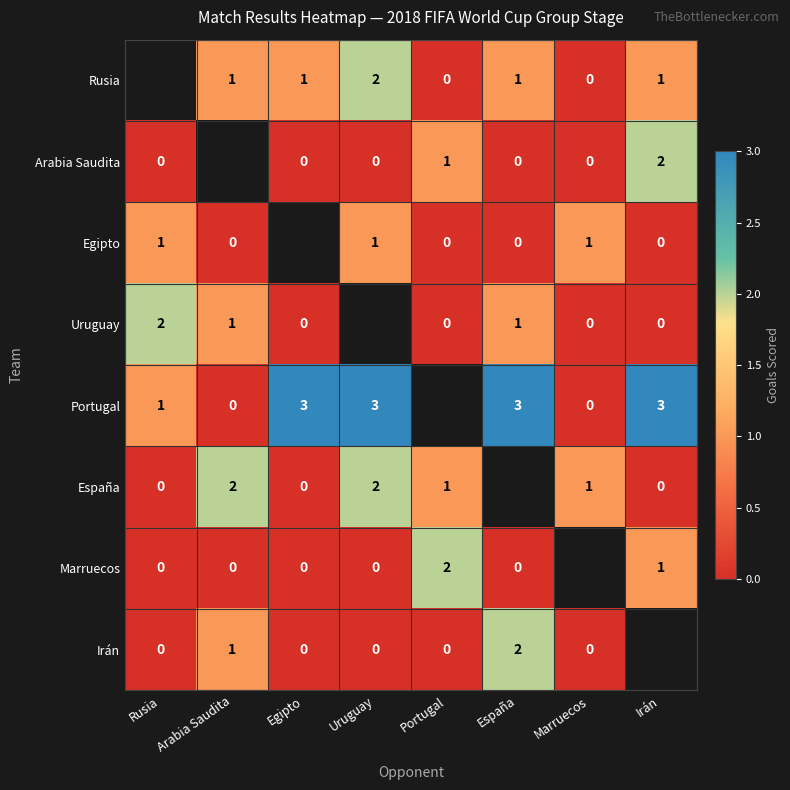

True or false: España has a value of 1 at Portugal.

True